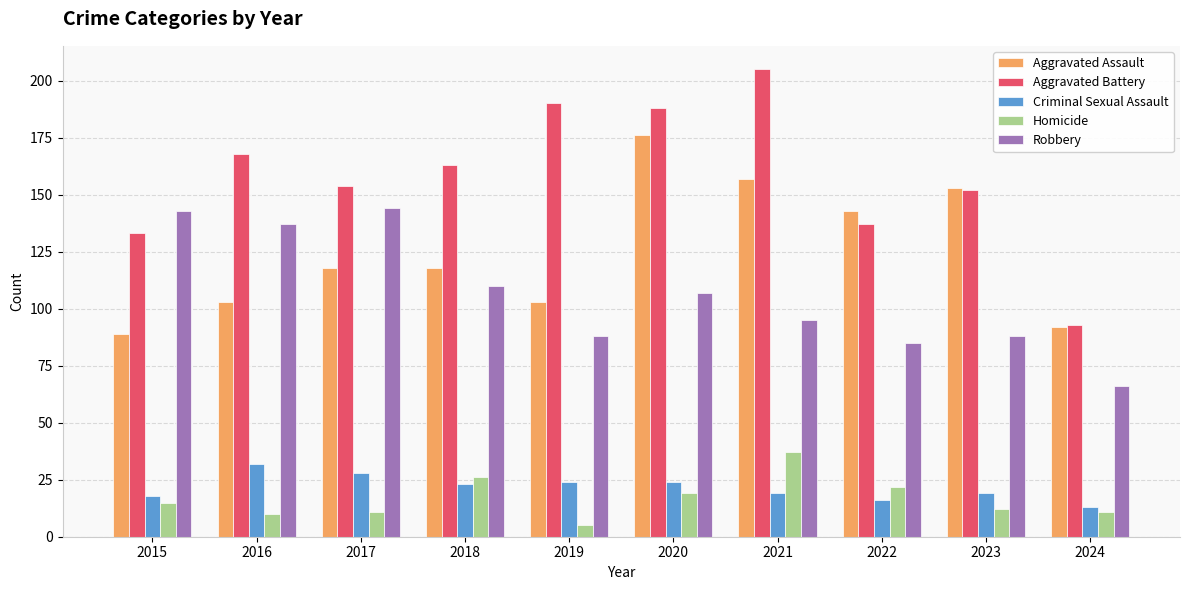

What are all the series names shown in the legend?

Aggravated Assault, Aggravated Battery, Criminal Sexual Assault, Homicide, Robbery